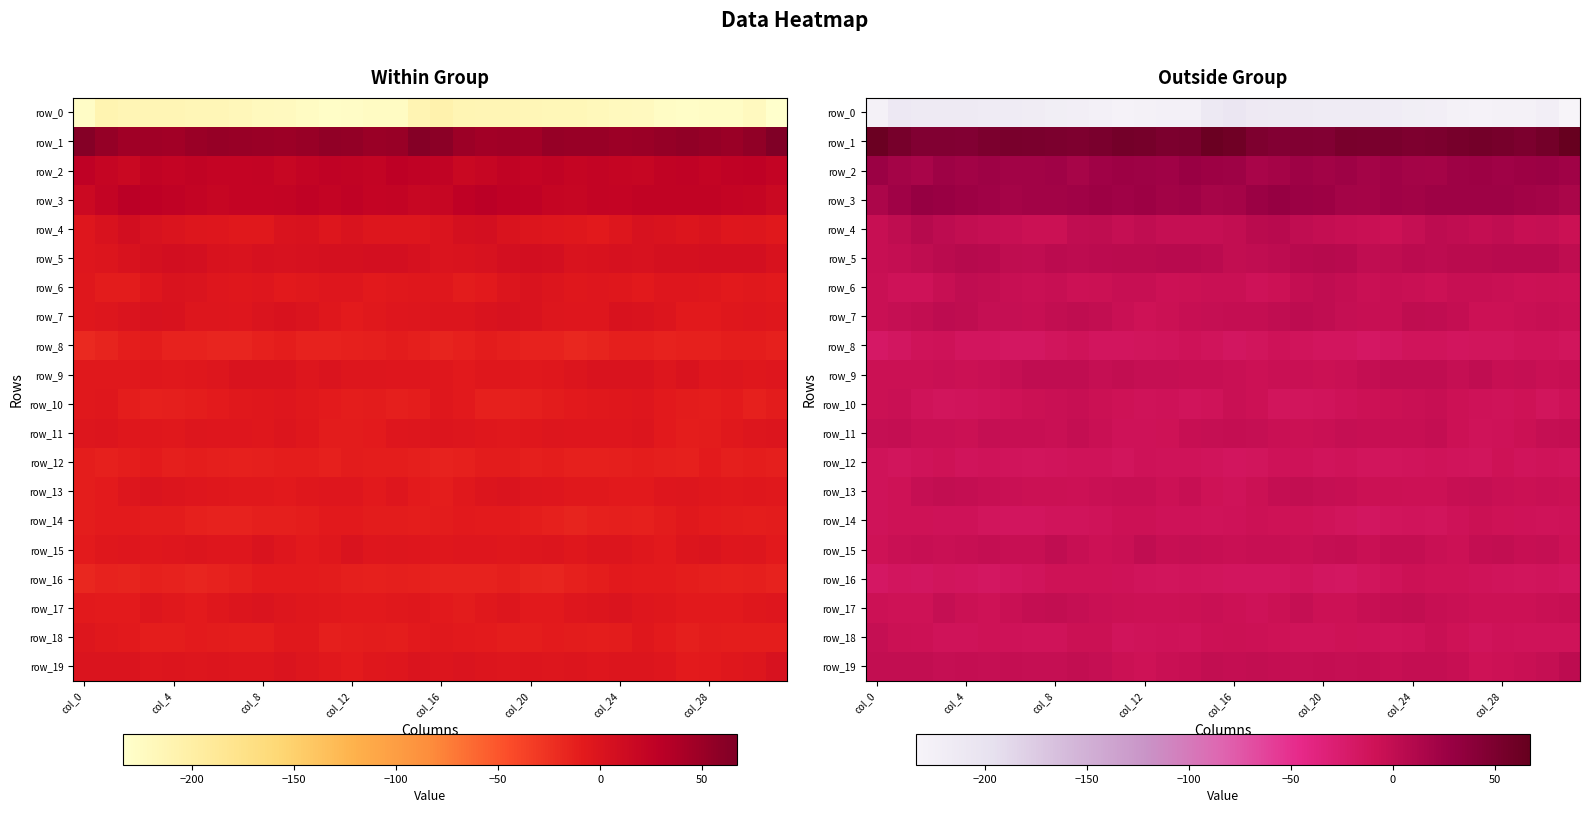

Which category has the highest value in the row_18 series?

col_0